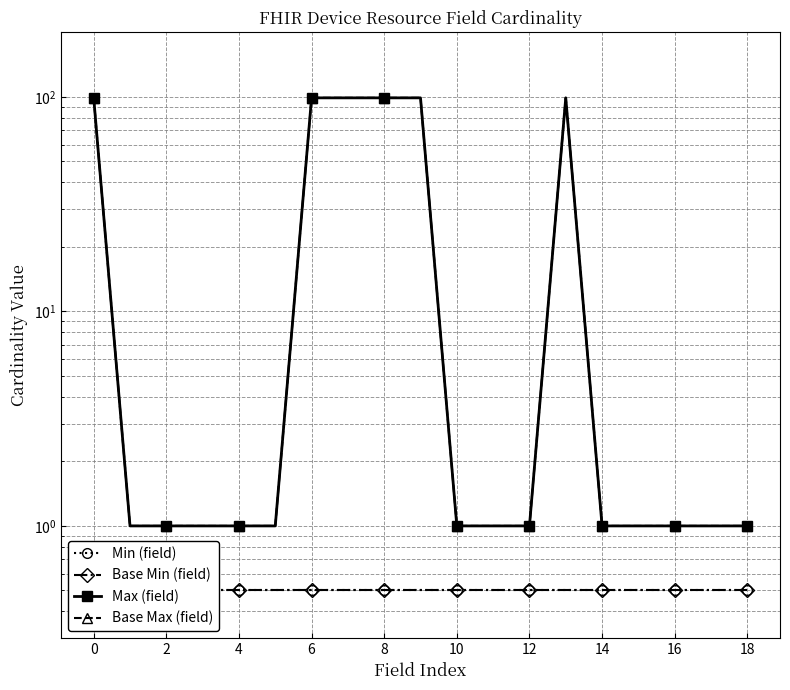

Which series has the largest total across all categories?

Max (field)